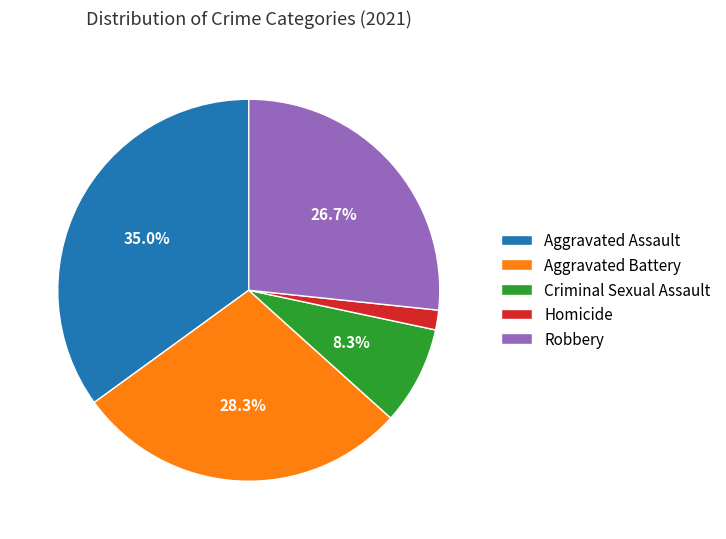

Is it true that Robbery is 33% of the pie?

False